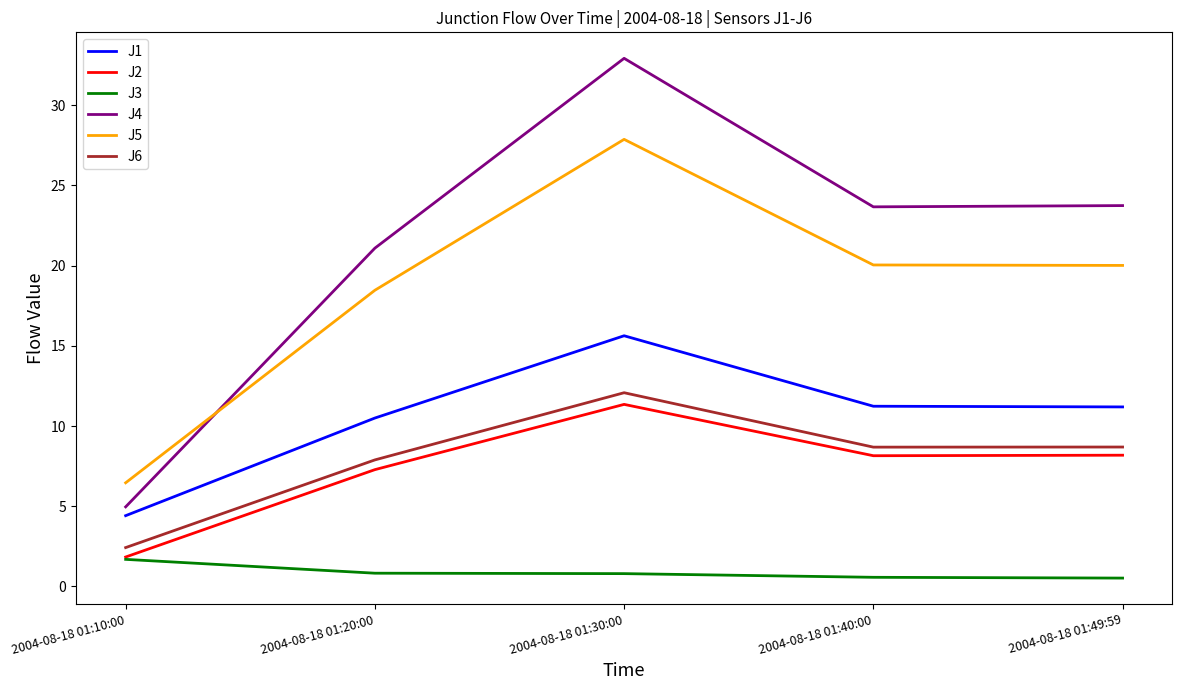

Which category has the highest value in the J2 series?

2004-08-18 01:30:00